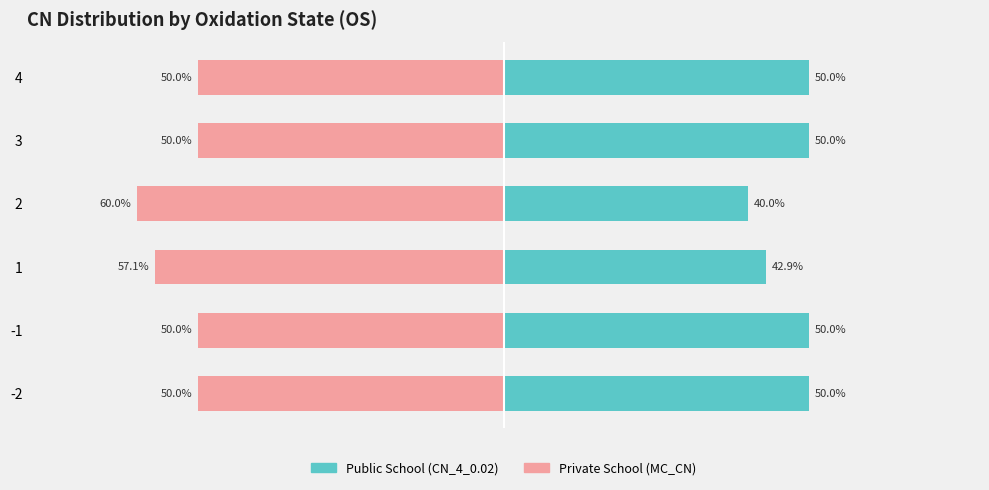

Is the value of Private School at -2 greater than the value of Public School at 3?

No